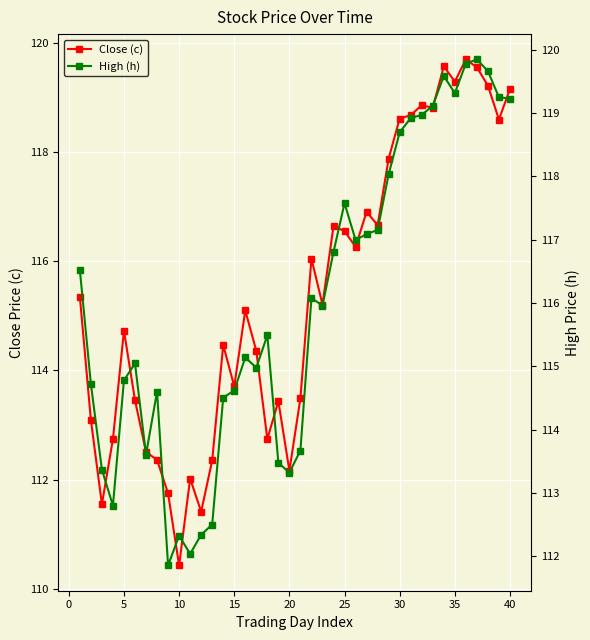

Is this an area chart (filled region under the line)?

No